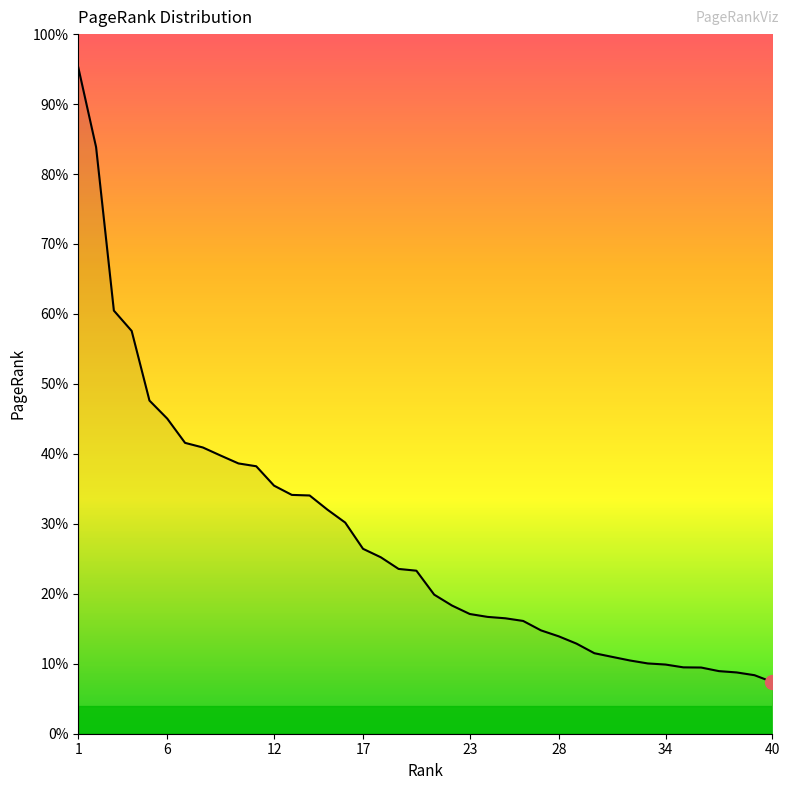

Is this an area chart (filled region under the line)?

Yes